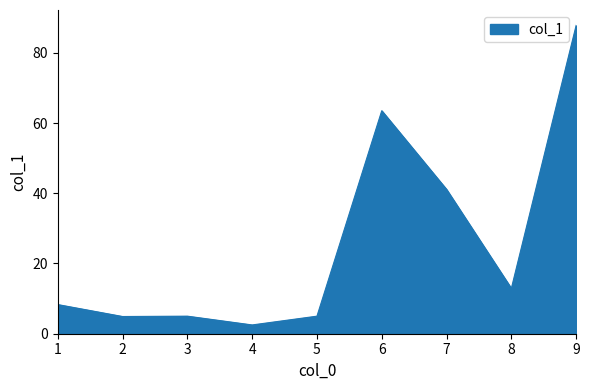

At which label does the data first exceed 8?

1